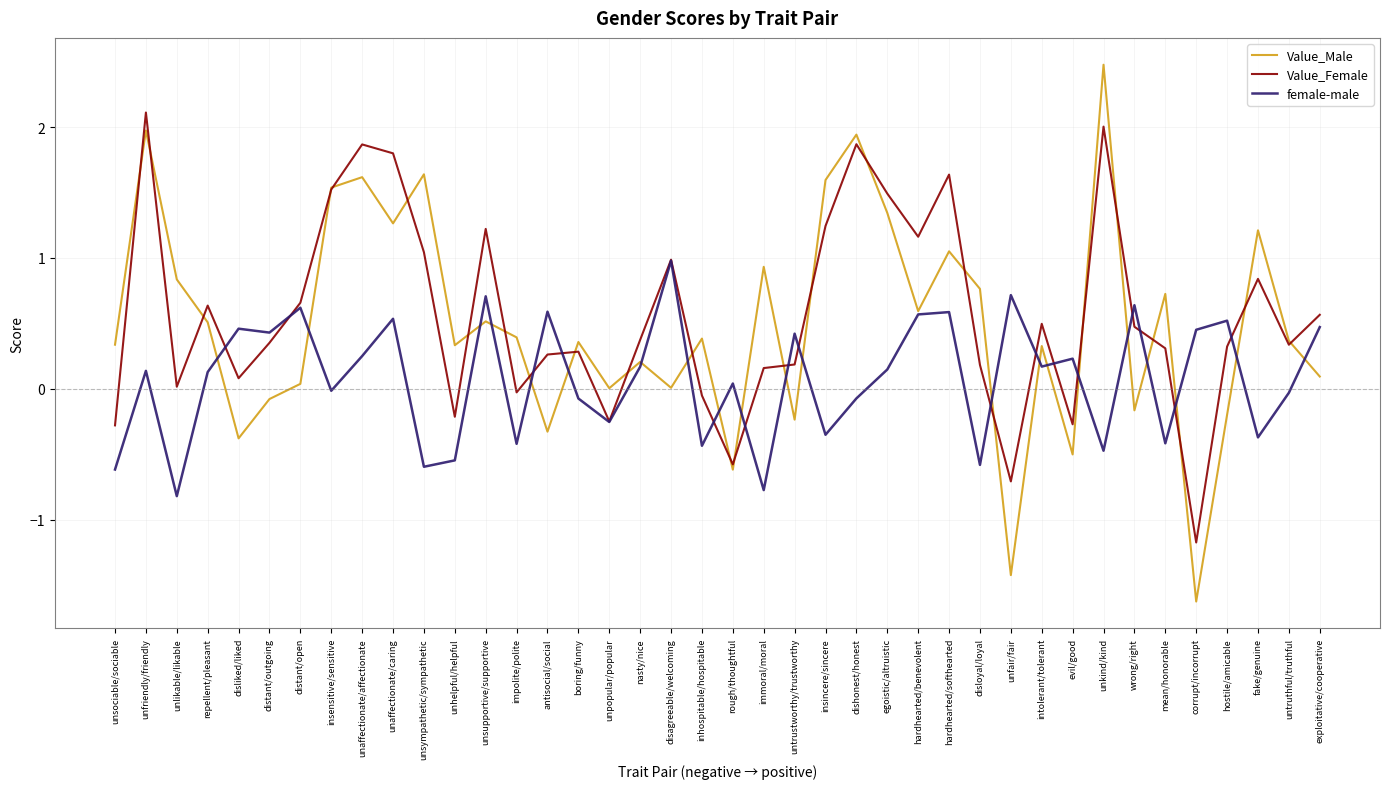

Is it true that female-male equals -0.3 at unsympathetic/sympathetic?

False